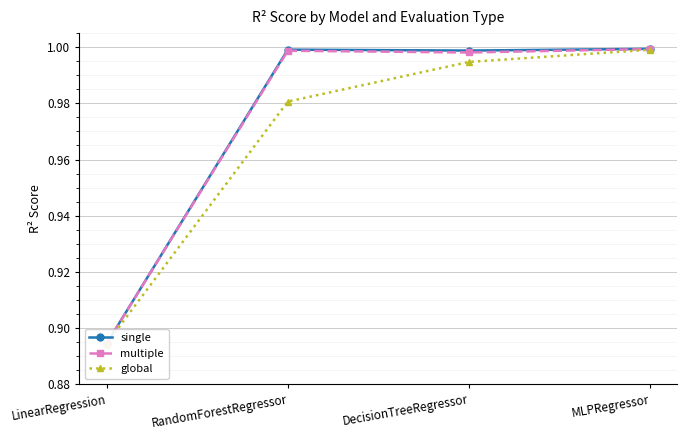

Is the value of global at LinearRegression greater than the value of single at LinearRegression?

No